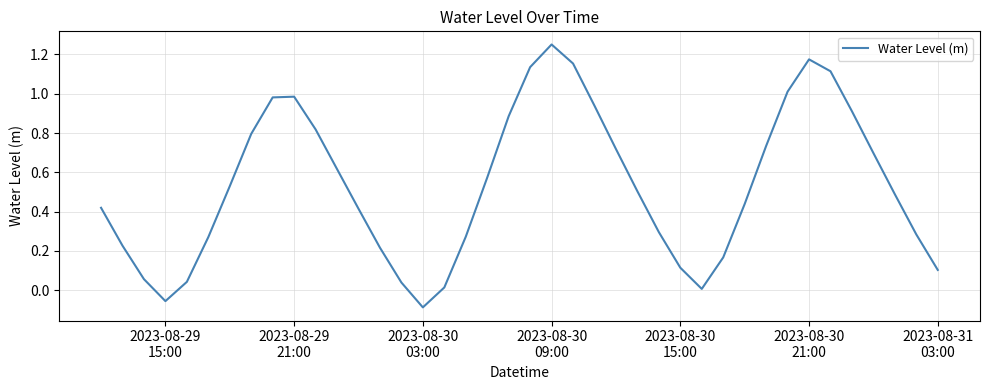

Is this an area chart (filled region under the line)?

No